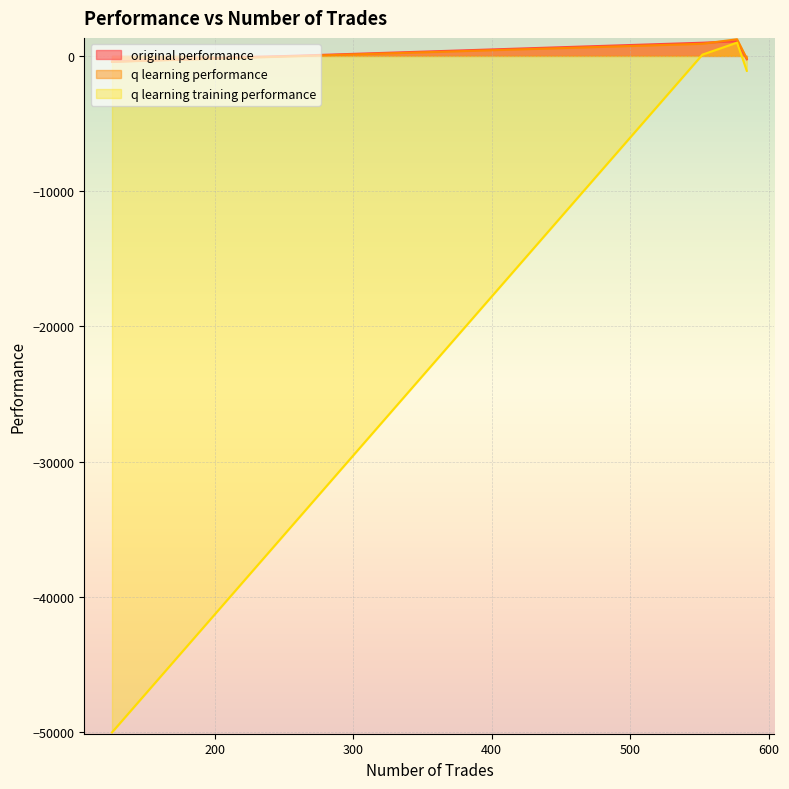

At which category is the sum across all series the highest?

577